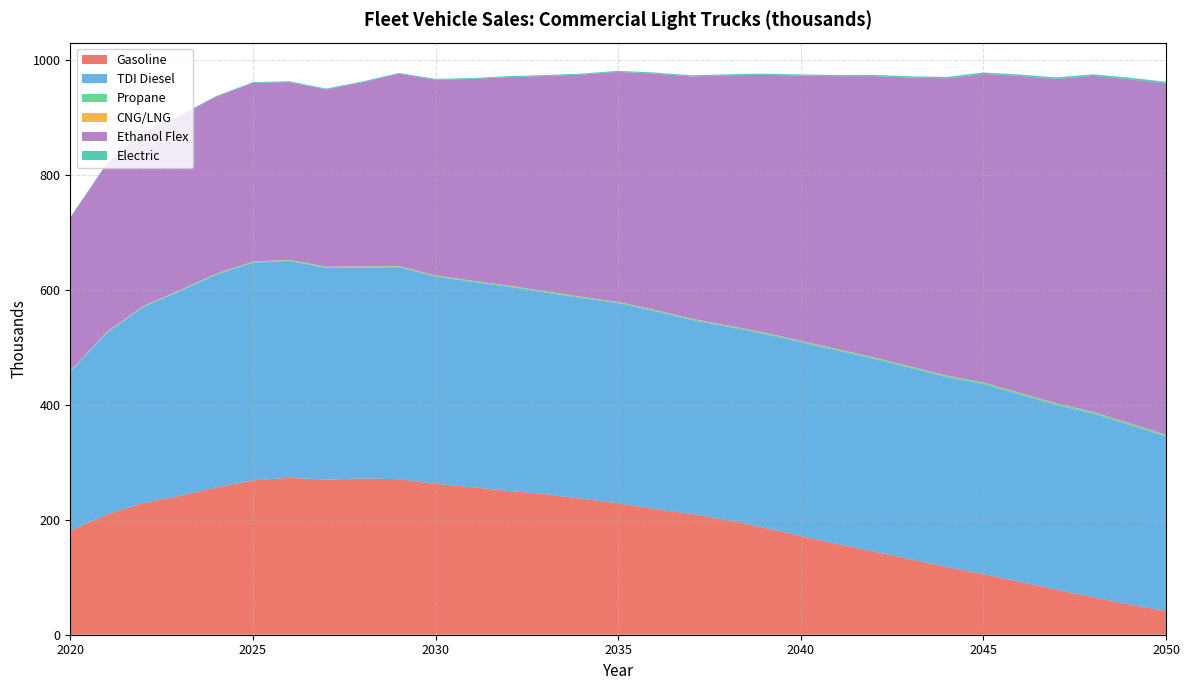

Reading right to left, transcribe all the data shown in this chart.

Gasoline: 2050=41.2	2049=52.5	2048=65.5	2047=78.4	2046=91.9	2045=105.5	2044=117.9	2043=131.3	2042=144.8	2041=158.0	2040=171.8	2039=186.0	2038=199.5	2037=210.3	2036=218.6	2035=228.8	2034=236.8	2033=244.8	2032=250.3	2031=256.6	2030=262.7	2029=270.7	2028=271.9	2027=270.0	2026=273.2	2025=268.6	2024=256.3	2023=241.7	2022=229.1	2021=209.3	2020=180.7
TDI Diesel: 2050=303.5	2049=312.7	2048=319.4	2047=321.2	2046=326.3	2045=330.6	2044=330.5	2043=332.9	2042=335.4	2041=336.6	2040=337.3	2039=337.5	2038=336.6	2037=337.6	2036=344.6	2035=348.3	2034=349.2	2033=351.0	2032=355.4	2031=357.6	2030=360.7	2029=369.0	2028=367.2	2027=368.8	2026=377.4	2025=378.9	2024=370.5	2023=356.2	2022=341.4	2021=316.2	2020=276.8
Propane: 2050=2.6	2049=2.6	2048=2.5	2047=2.4	2046=2.4	2045=2.3	2044=2.2	2043=2.2	2042=2.1	2041=2.0	2040=2.0	2039=1.9	2038=1.9	2037=1.8	2036=1.8	2035=1.7	2034=1.7	2033=1.6	2032=1.6	2031=1.5	2030=1.5	2029=1.4	2028=1.4	2027=1.3	2026=1.3	2025=1.2	2024=1.2	2023=1.1	2022=1.0	2021=0.9	2020=0.8
CNG/LNG: 2050=0.5	2049=0.5	2048=0.5	2047=0.5	2046=0.5	2045=0.5	2044=0.5	2043=0.5	2042=0.5	2041=0.5	2040=0.5	2039=0.5	2038=0.5	2037=0.5	2036=0.5	2035=0.5	2034=0.5	2033=0.5	2032=0.5	2031=0.5	2030=0.5	2029=0.5	2028=0.5	2027=0.5	2026=0.6	2025=0.6	2024=0.6	2023=0.6	2022=0.6	2021=0.6	2020=0.6
Ethanol Flex: 2050=611.6	2049=598.5	2048=584.8	2047=564.8	2046=551.3	2045=537.2	2044=517.3	2043=502.8	2042=489.3	2041=474.8	2040=461.4	2039=448.5	2038=434.9	2037=421.4	2036=411.1	2035=400.3	2034=386.7	2033=374.4	2032=362.8	2031=351.0	2030=340.6	2029=334.6	2028=320.5	2027=308.6	2026=309.5	2025=311.0	2024=307.9	2023=303.5	2022=303.1	2021=292.4	2020=266.9
Electric: 2050=2.8	2049=2.8	2048=2.7	2047=2.6	2046=2.5	2045=2.5	2044=2.4	2043=2.3	2042=2.3	2041=2.2	2040=2.1	2039=2.1	2038=2.0	2037=1.9	2036=1.9	2035=1.8	2034=1.8	2033=1.7	2032=1.7	2031=1.6	2030=1.6	2029=1.5	2028=1.5	2027=1.4	2026=1.4	2025=1.3	2024=1.3	2023=1.2	2022=1.1	2021=1.0	2020=0.9